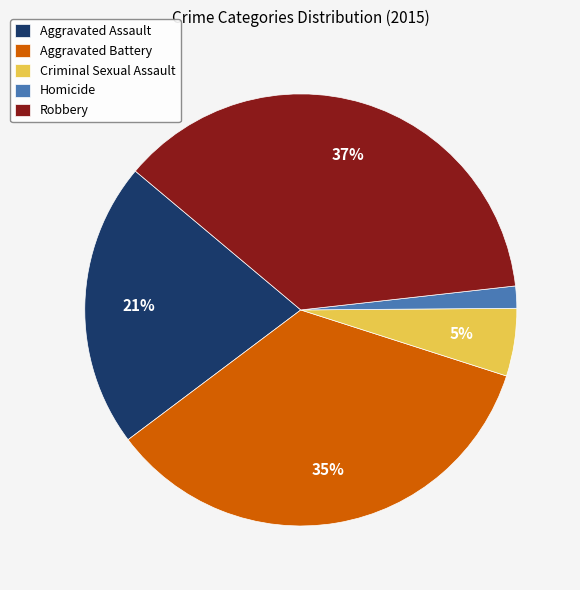

Count the number of slices in the pie.

5